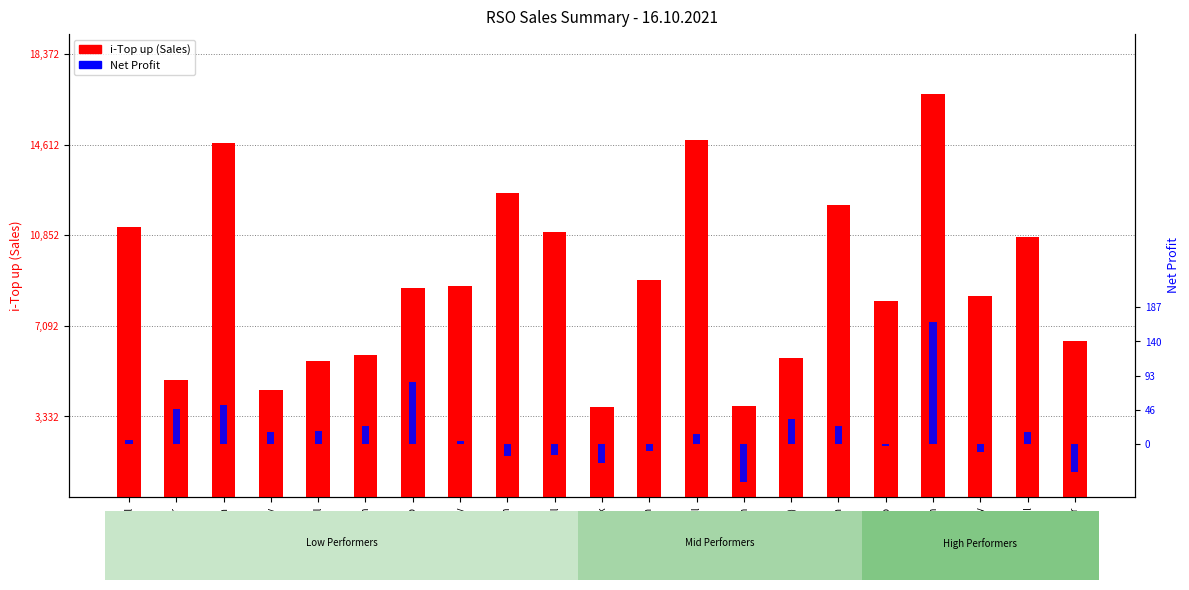

Rank the series by their maximum value, from lowest to highest.

Net Profit, i-Top up